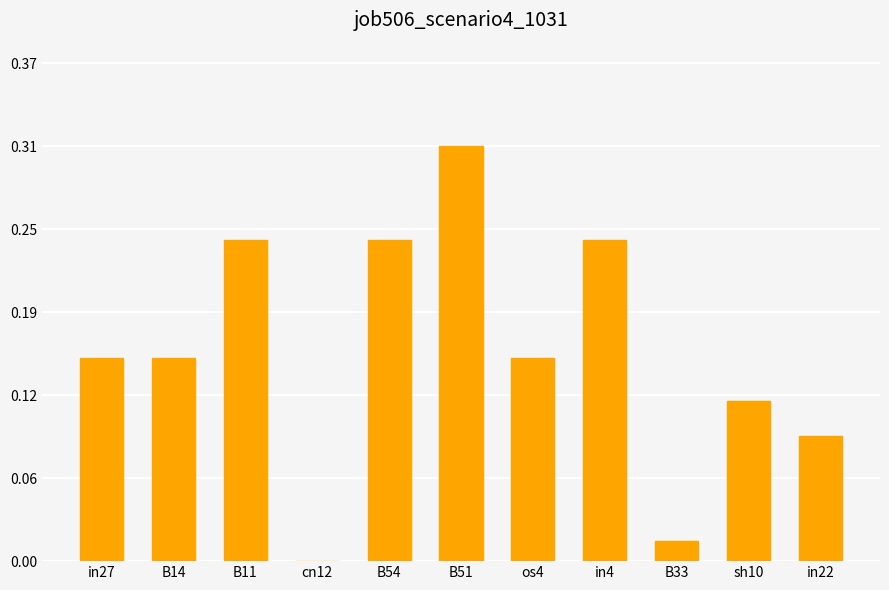

What is the greatest value displayed?

0.3